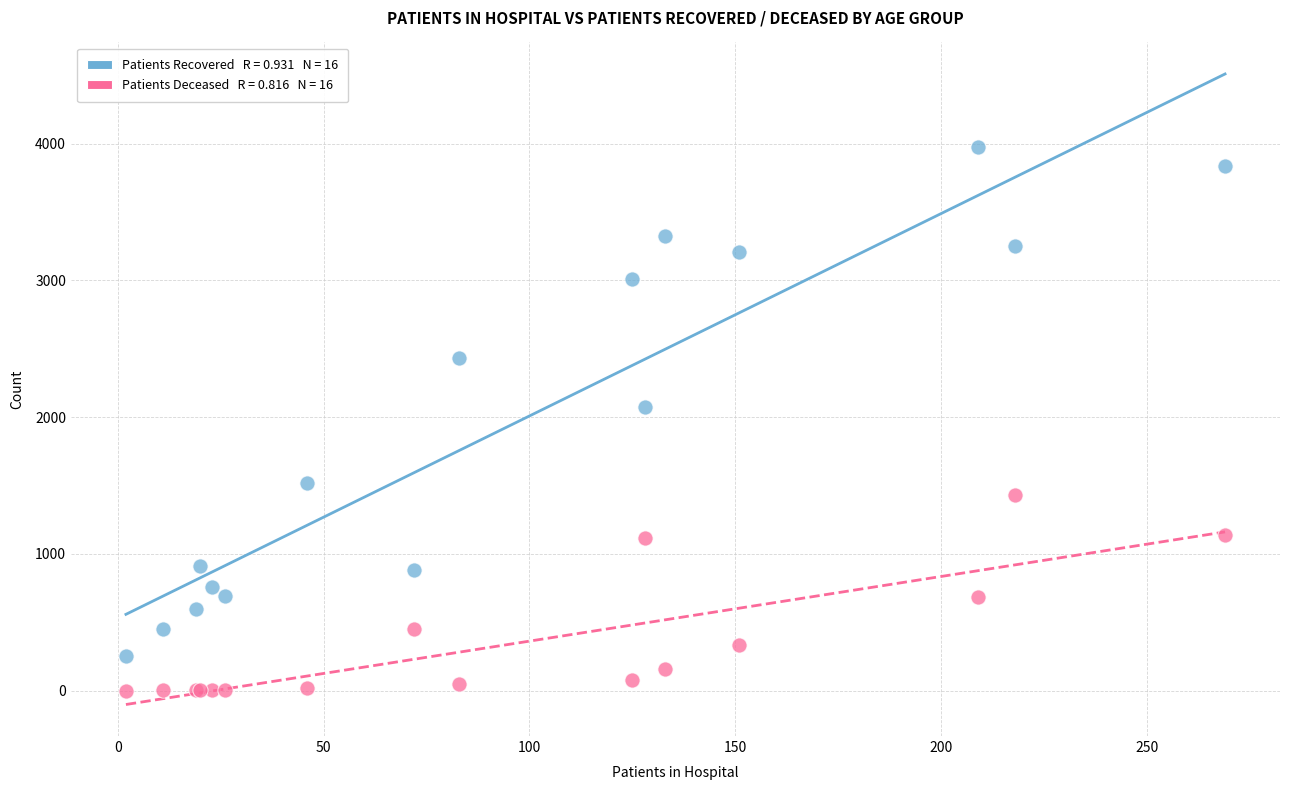

Across all series, what Y value is closest to 1987?

2072